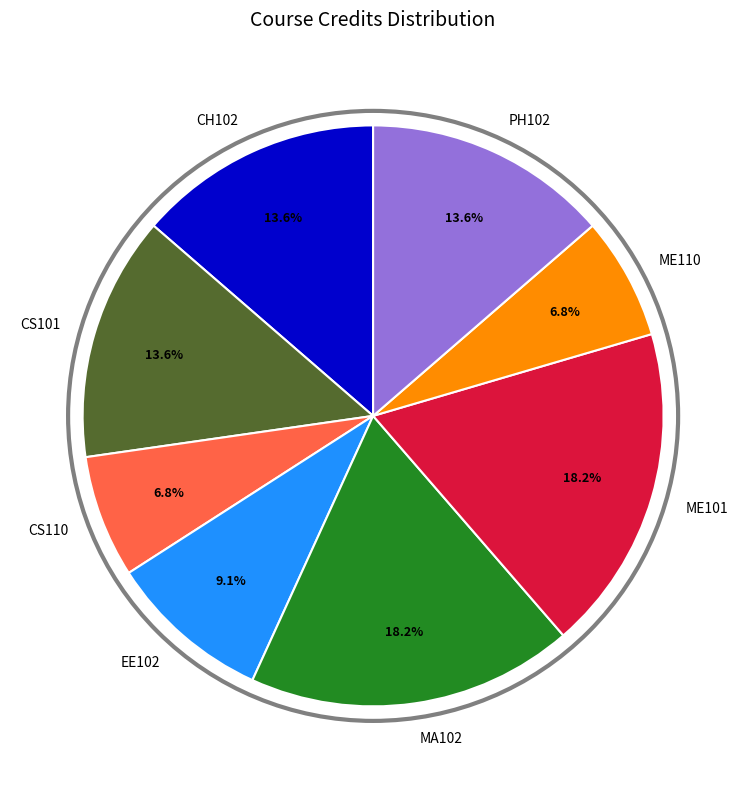

What is the total percentage of EE102 and CS110?

15.9%